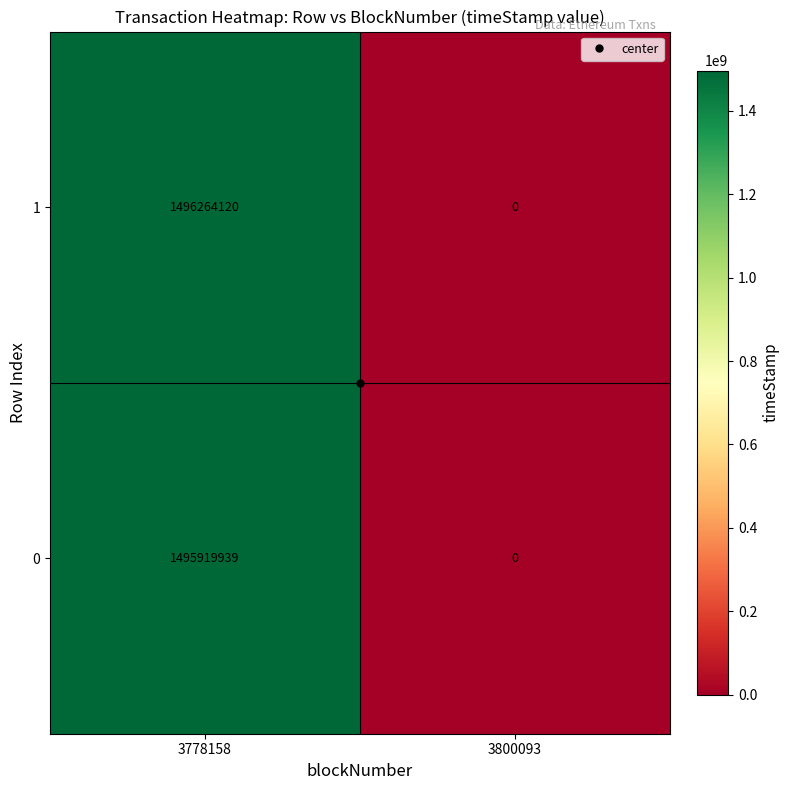

What is the difference between the 1 values at 3800093 and 3778158?

1496264120